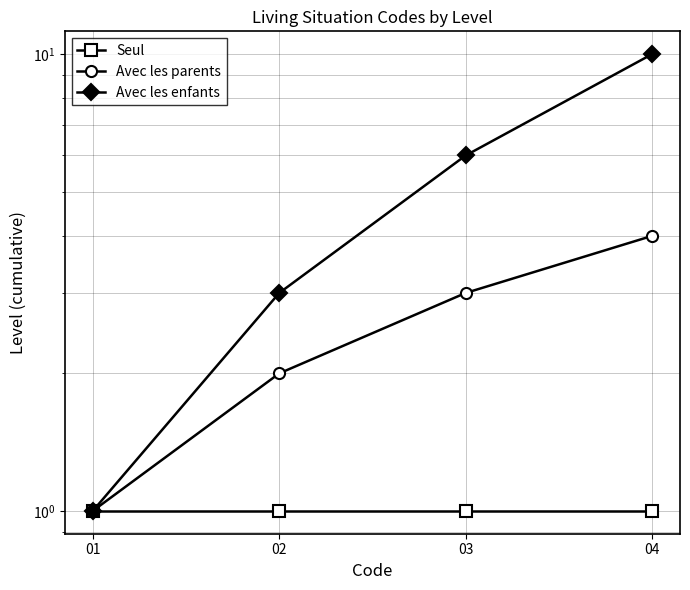

Reading left to right, list all the values displayed in this chart.

Seul: 1	1	1	1
Avec les parents: 1	2	3	4
Avec les enfants: 1	3	6	10